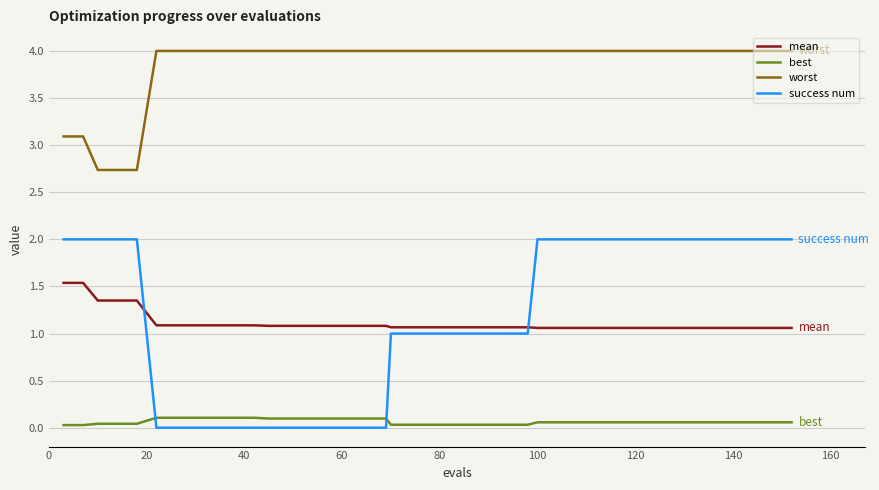

What is the minimum value for mean?

1.1